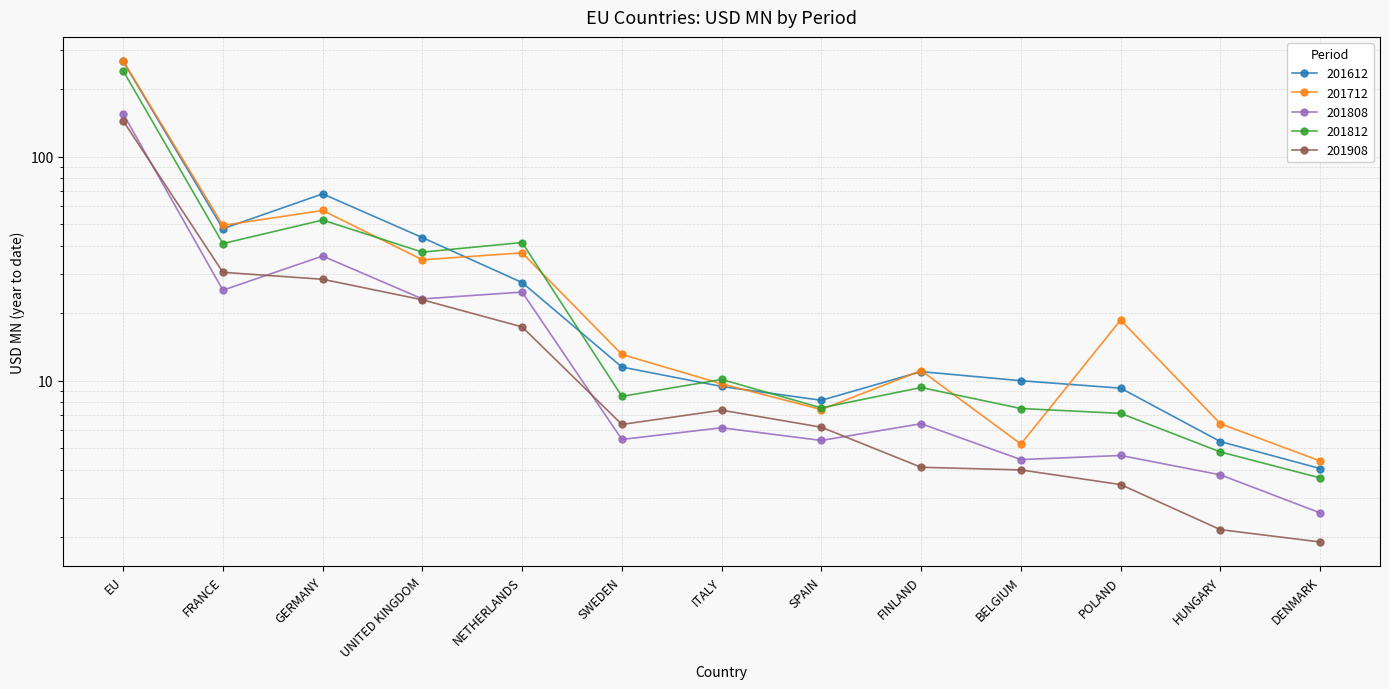

What is the difference between the second highest and minimum values in the 201712 series?

53.2